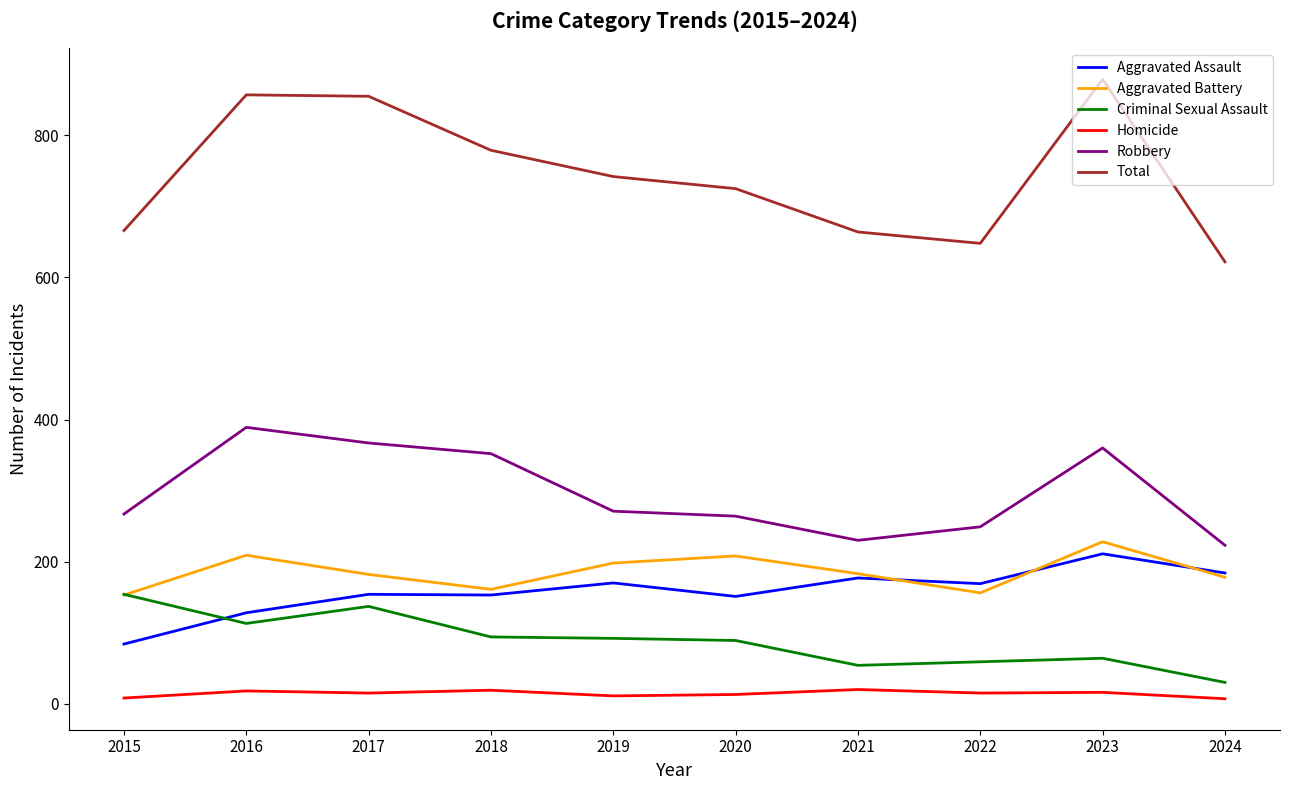

What are all the series names shown in the legend?

Aggravated Assault, Aggravated Battery, Criminal Sexual Assault, Homicide, Robbery, Total